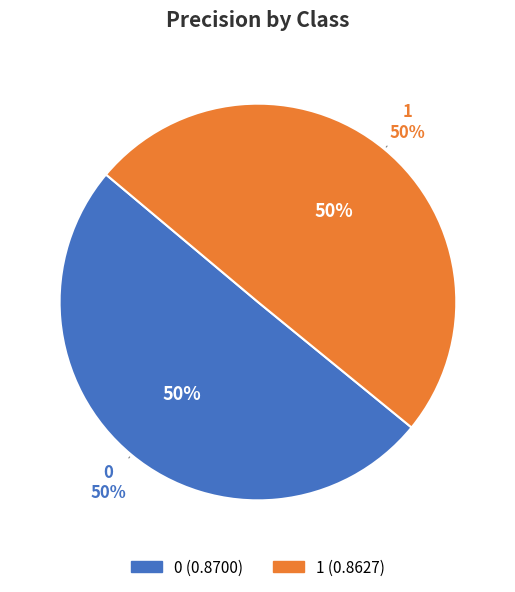

Does 1 account for over 50% of the chart?

No